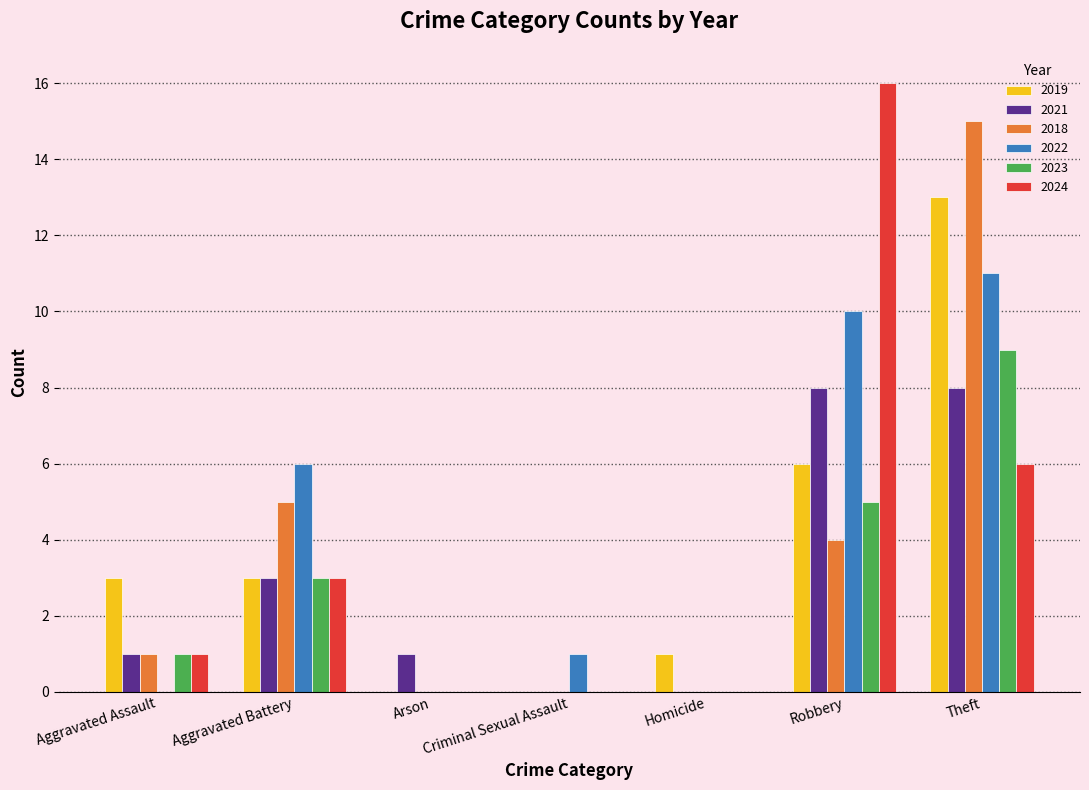

Is the value of 2021 at Aggravated Assault greater than the value of 2022 at Arson?

Yes